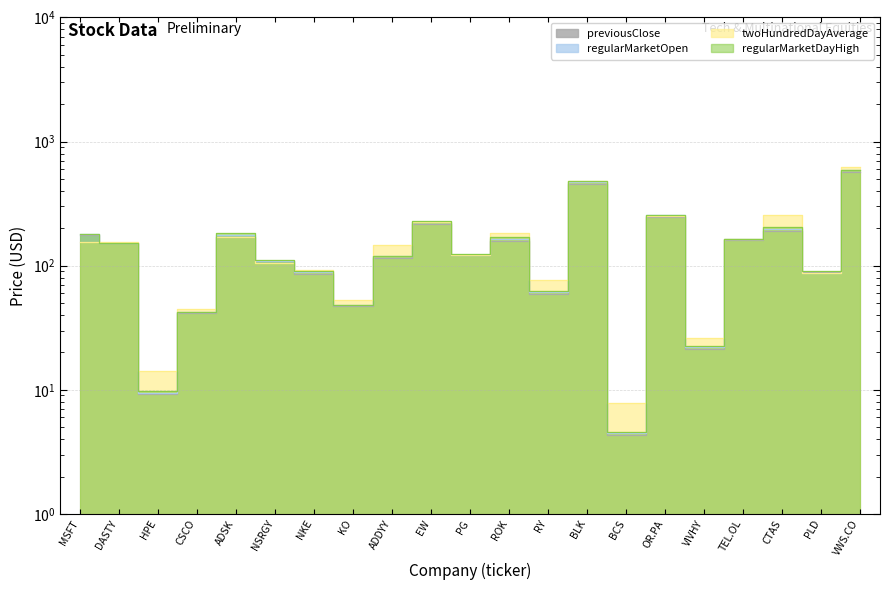

Where does the regularMarketDayHigh series first go above 124?

MSFT